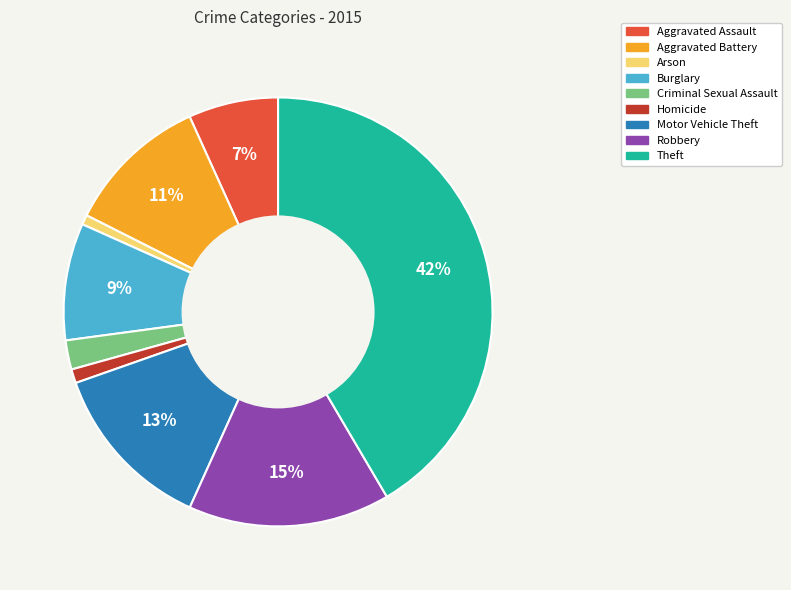

To the nearest percent, what is the difference between the Aggravated Battery and Homicide slice percentages?

10%